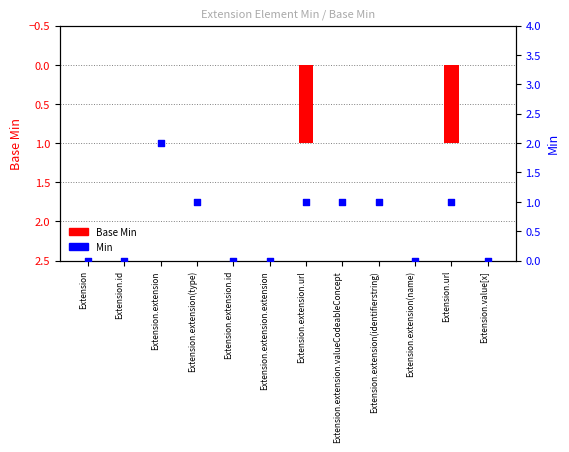

Is the value of Base Min at Extension.extension.url greater than the value of Min at Extension.extension(identifierstring)?

No